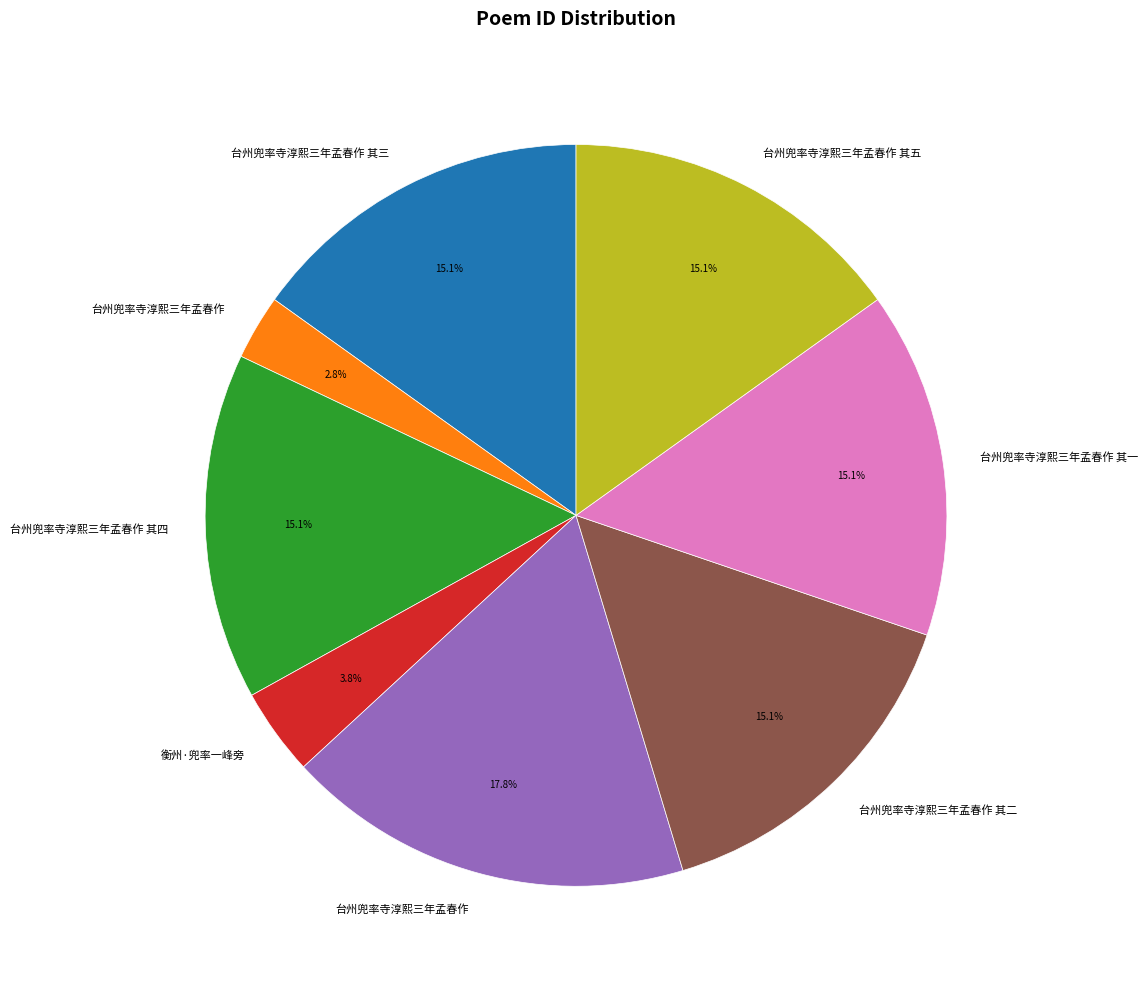

Count the number of slices in the pie.

8